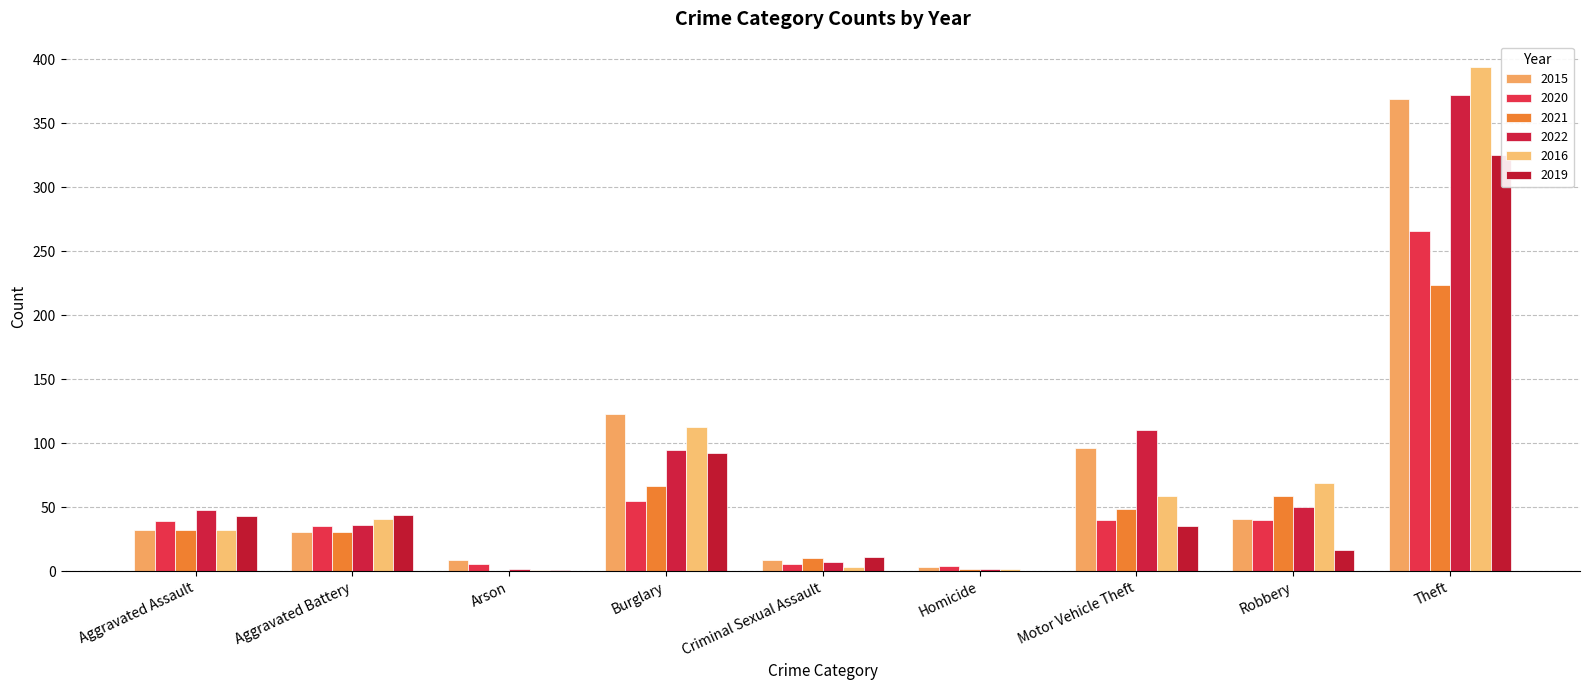

What are all the series names shown in the legend?

2015, 2020, 2021, 2022, 2016, 2019